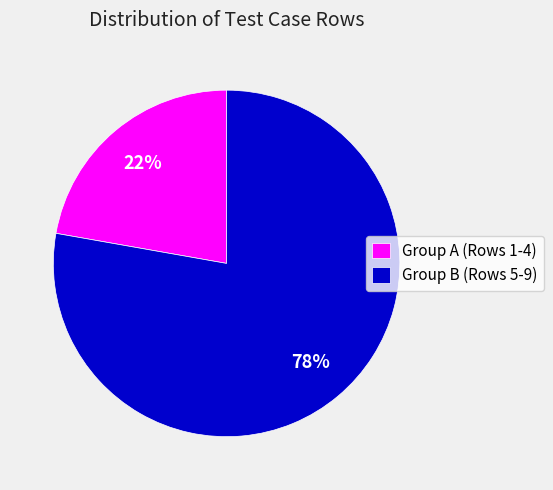

Which category has the smallest portion of the pie?

Group A (Rows 1-4)